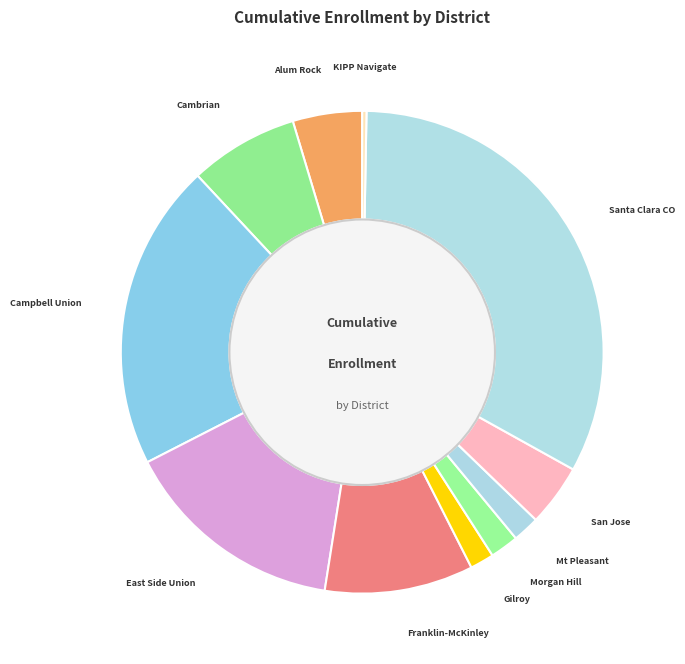

What is the ratio of the value at East Side Union to the value at KIPP Navigate?

52.4